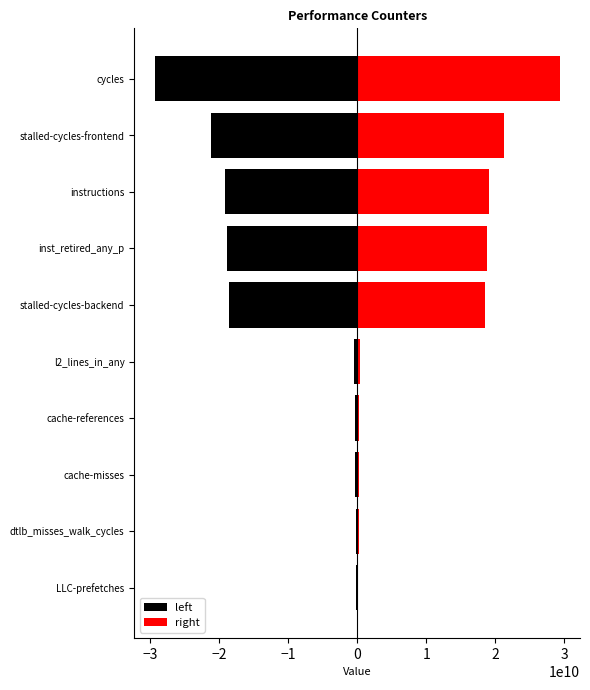

At stalled-cycles-backend, list the series in order from smallest to largest.

left, right